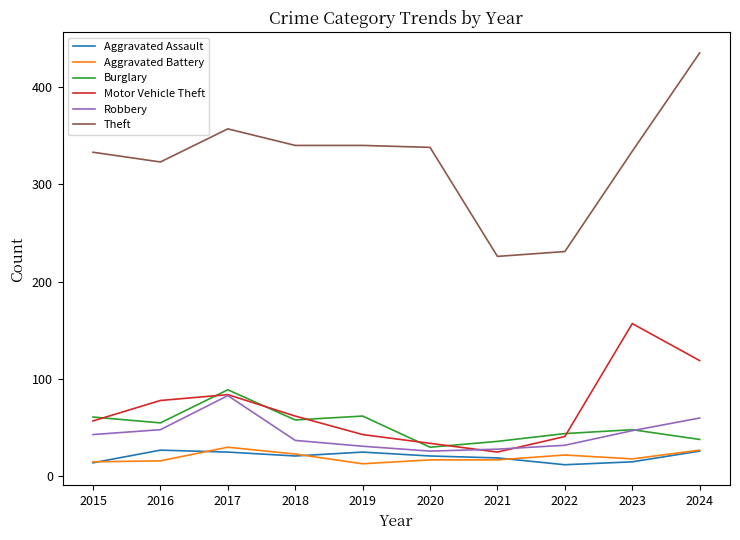

Is it true that Motor Vehicle Theft equals 62 at 2018?

True